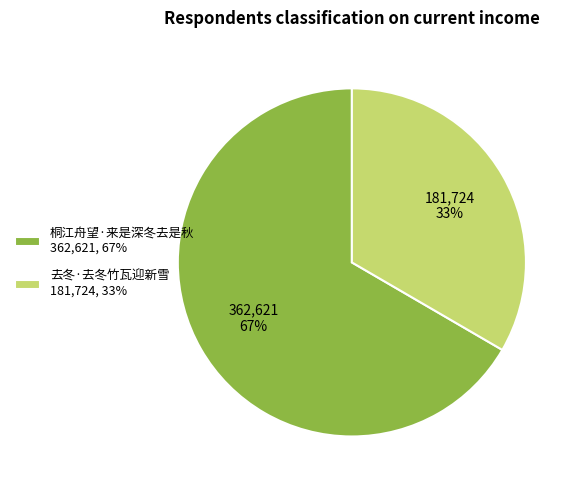

True or false: 去冬·去冬竹瓦迎新雪 181,724, 33% accounts for 41% of the total.

False